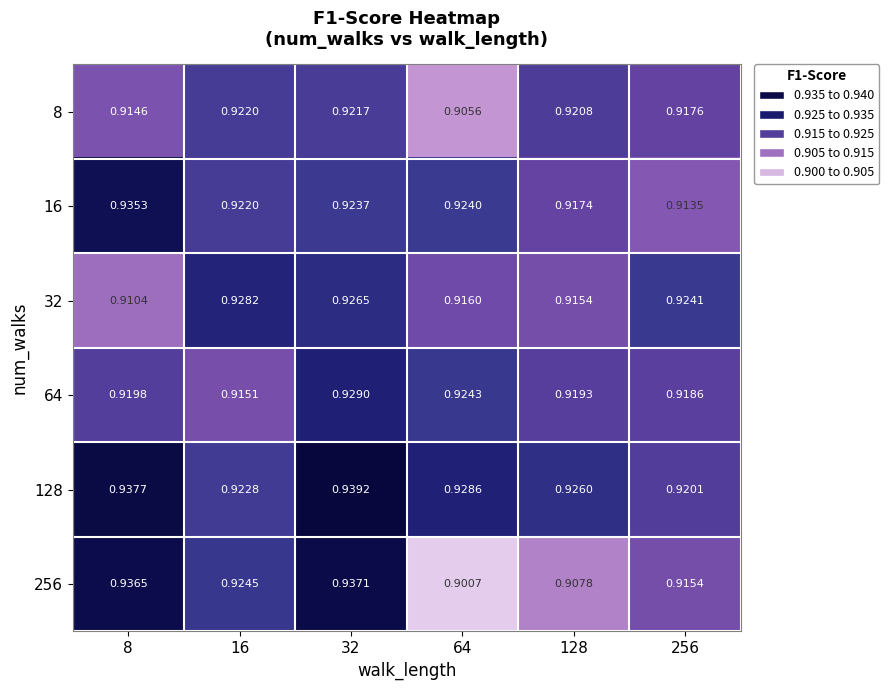

Is the value of 8 at 32 greater than the value of 128 at 16?

No